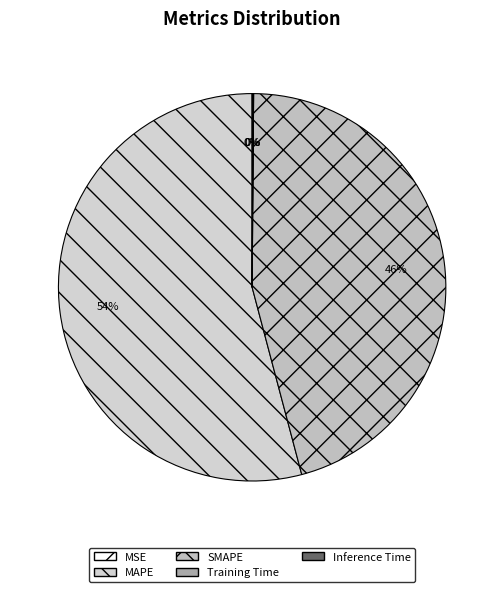

How many slices are in this pie chart?

5